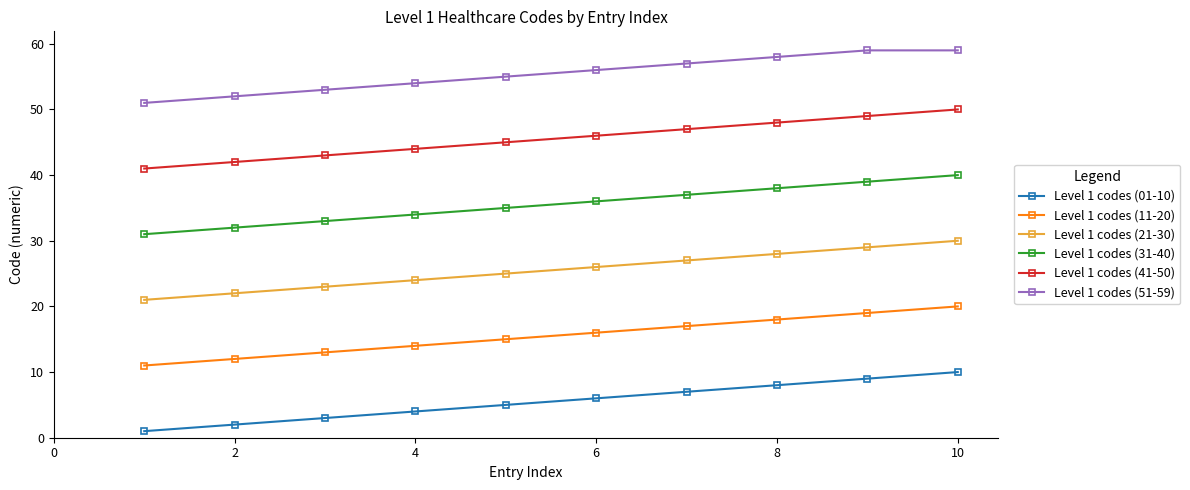

What are all the series names shown in the legend?

Level 1 codes (01-10), Level 1 codes (11-20), Level 1 codes (21-30), Level 1 codes (31-40), Level 1 codes (41-50), Level 1 codes (51-59)